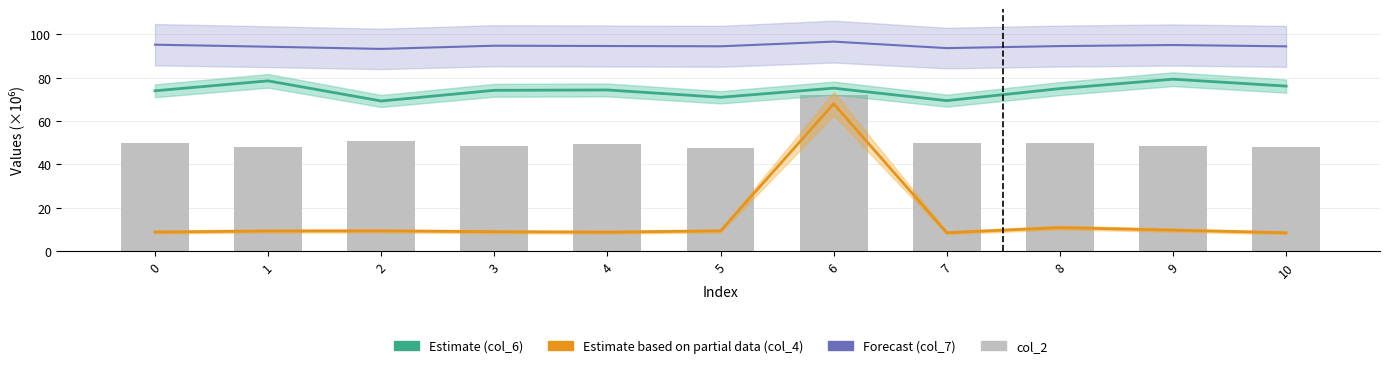

How many data points does each series have?

11